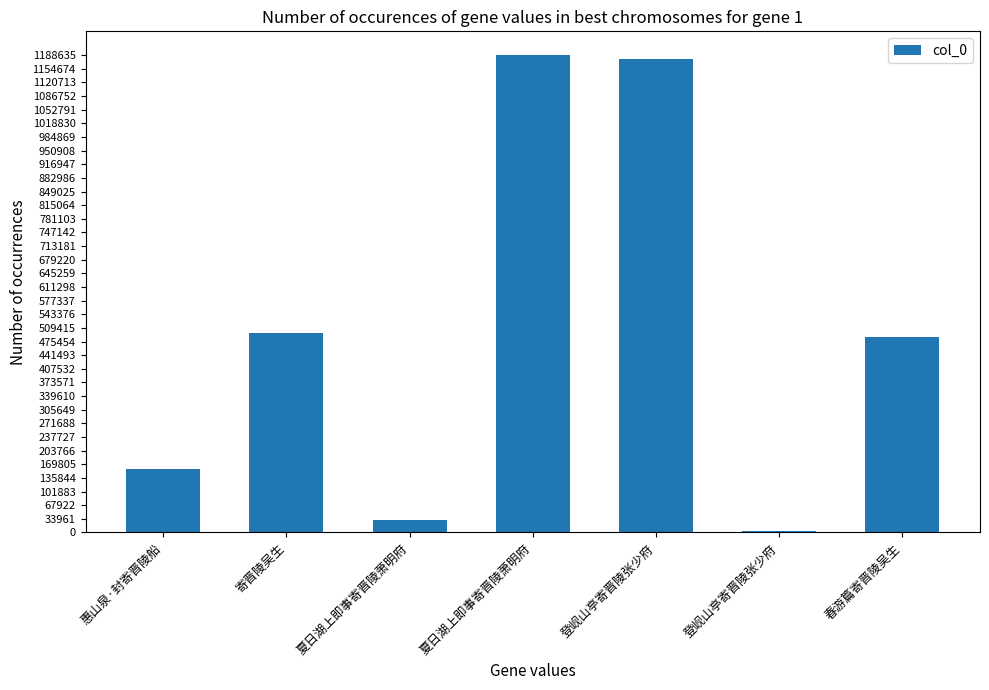

How many data points does each series have?

7